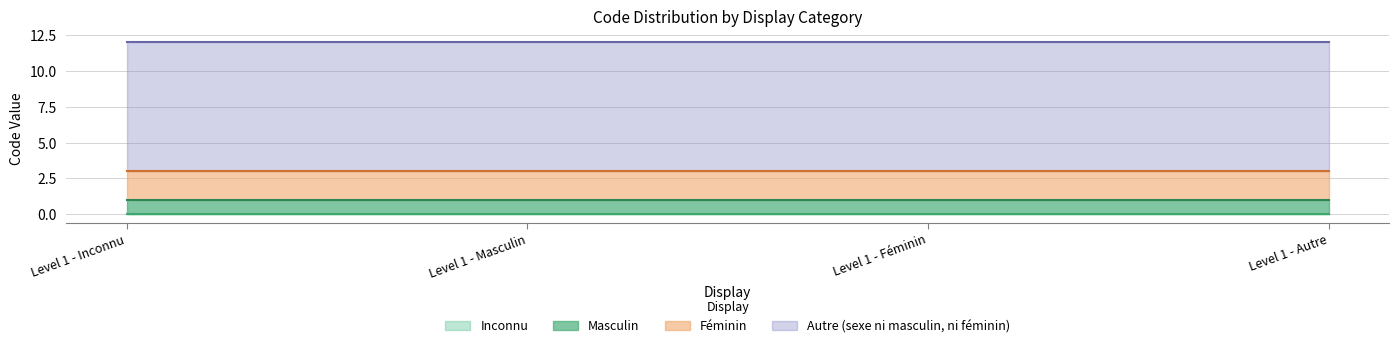

What is the sum of the Masculin values at Level 1 - Inconnu and Level 1 - Autre?

2